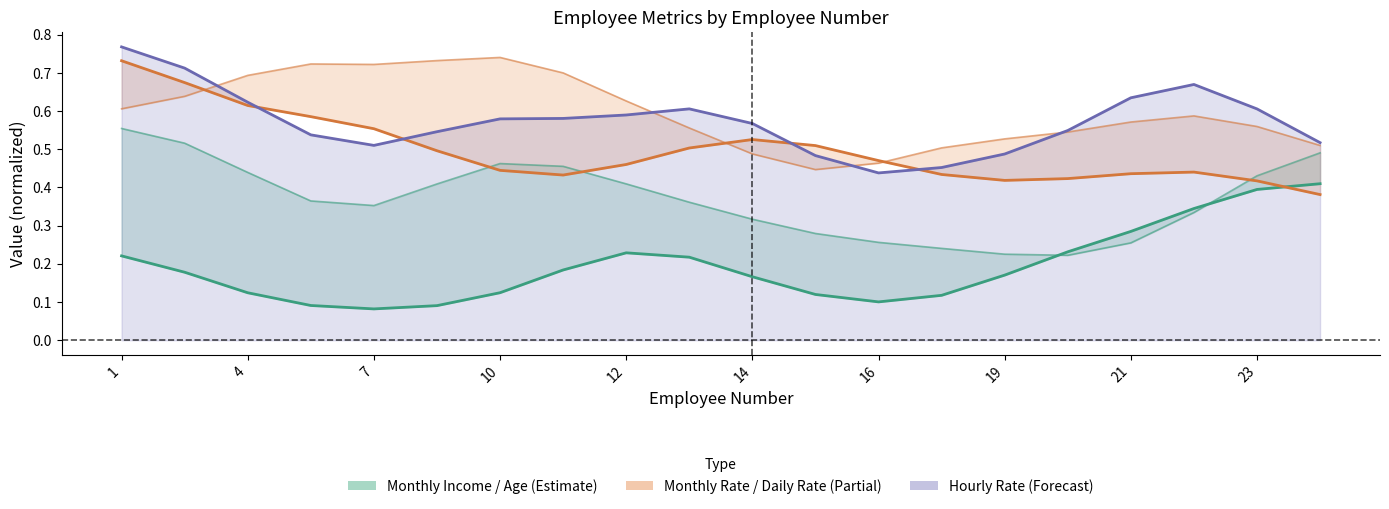

What is the difference between the highest and lowest values at 17?

0.3